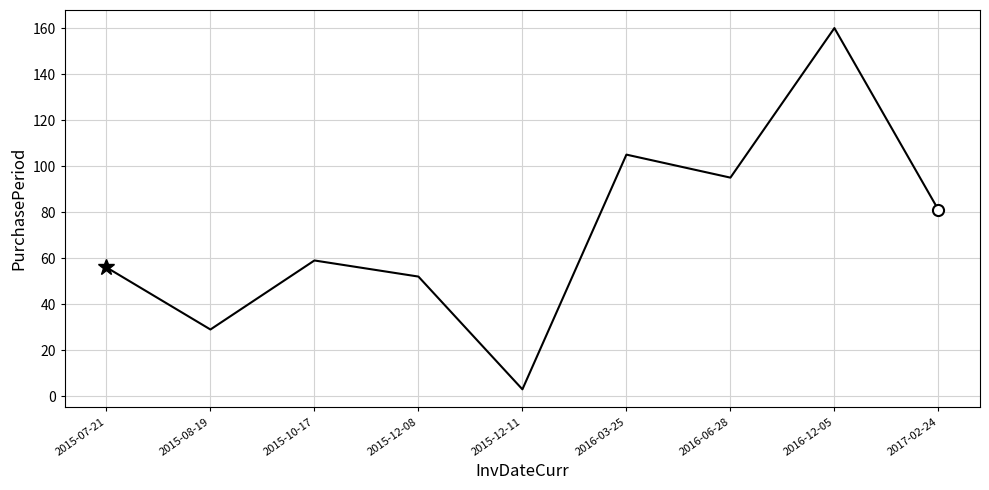

Does the chart display data point markers on the line(s)?

No